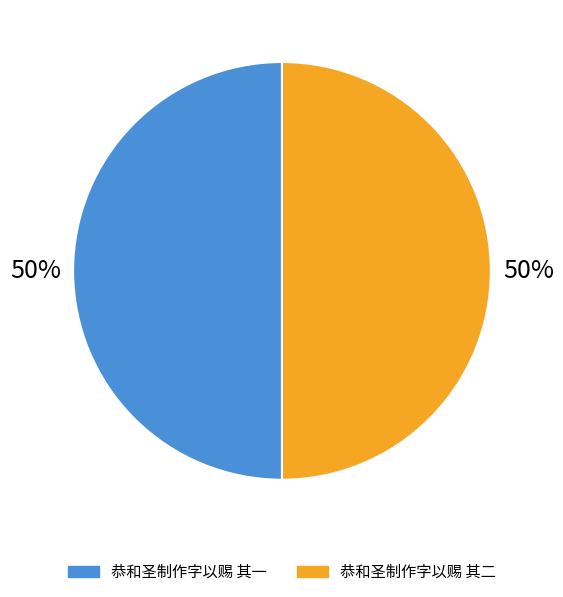

What is the ratio of the value at 恭和圣制作字以赐 其一 to the value at 恭和圣制作字以赐 其二?

1.0